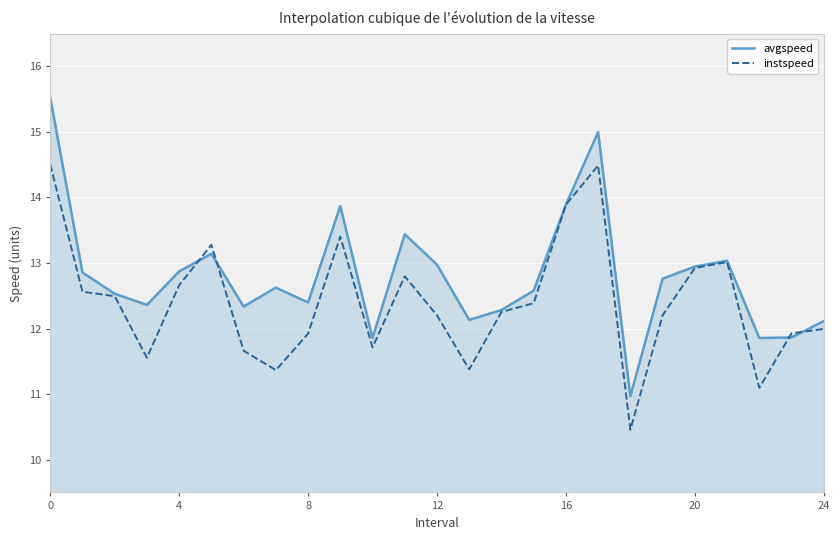

How many lines are shown in the chart?

2